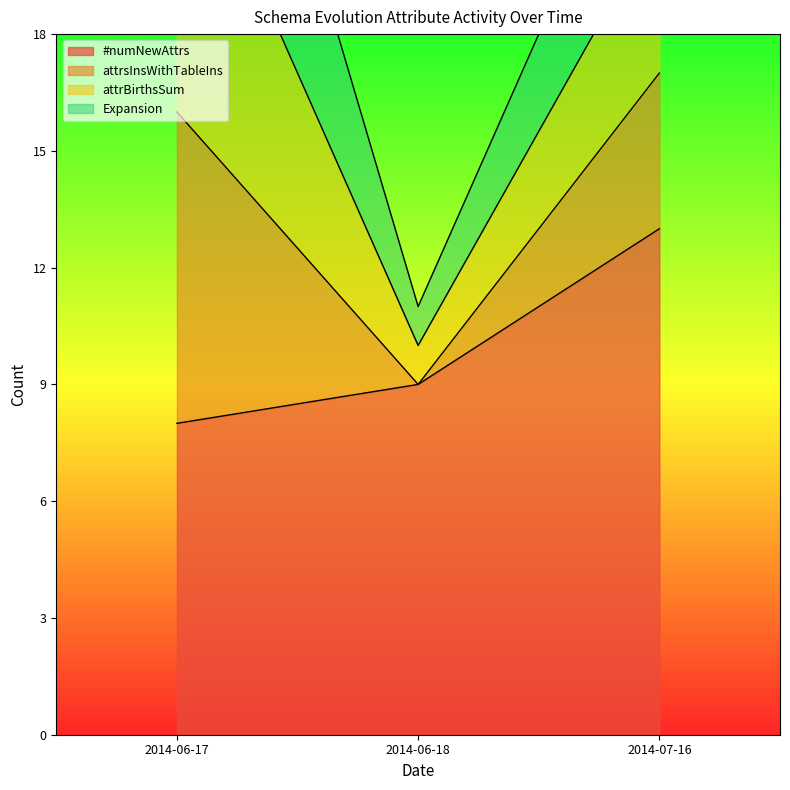

The attrsInsWithTableIns series shows 4 at 2014-06-18. True or false?

False